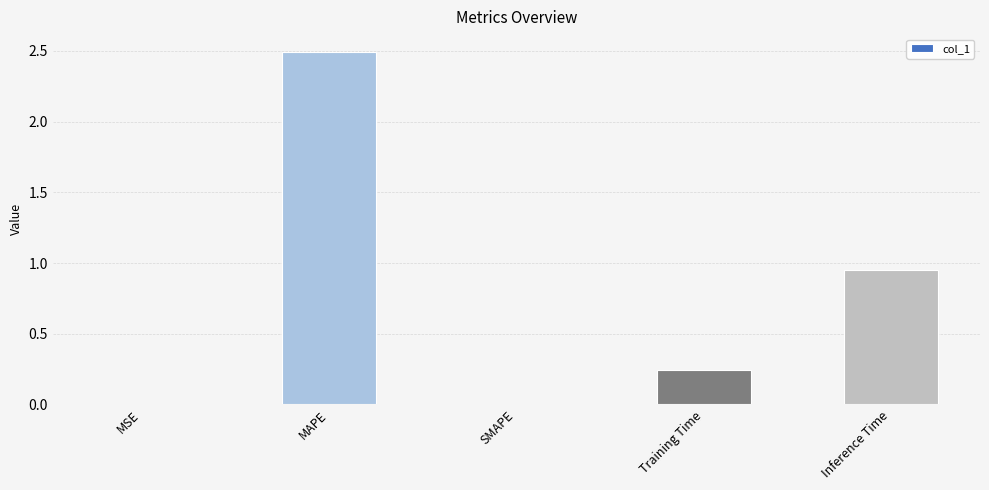

Which category has the highest value across all series?

MAPE